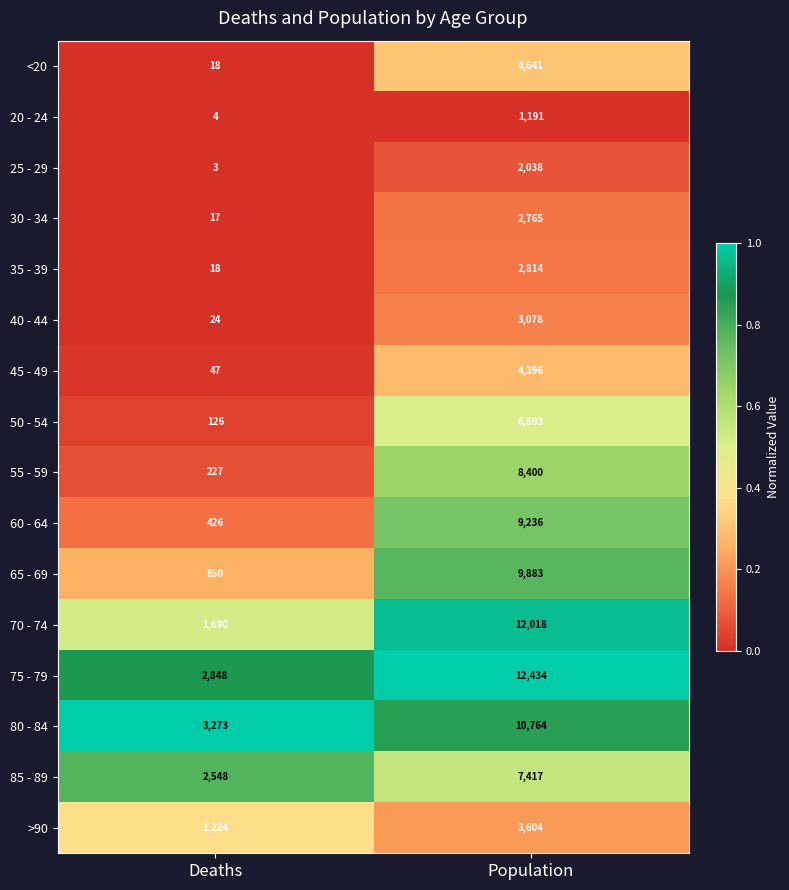

Rank the series at Population from highest to lowest value.

75 - 79, 70 - 74, 80 - 84, 65 - 69, 60 - 64, 55 - 59, 85 - 89, 50 - 54, <20, 45 - 49, >90, 40 - 44, 35 - 39, 30 - 34, 25 - 29, 20 - 24